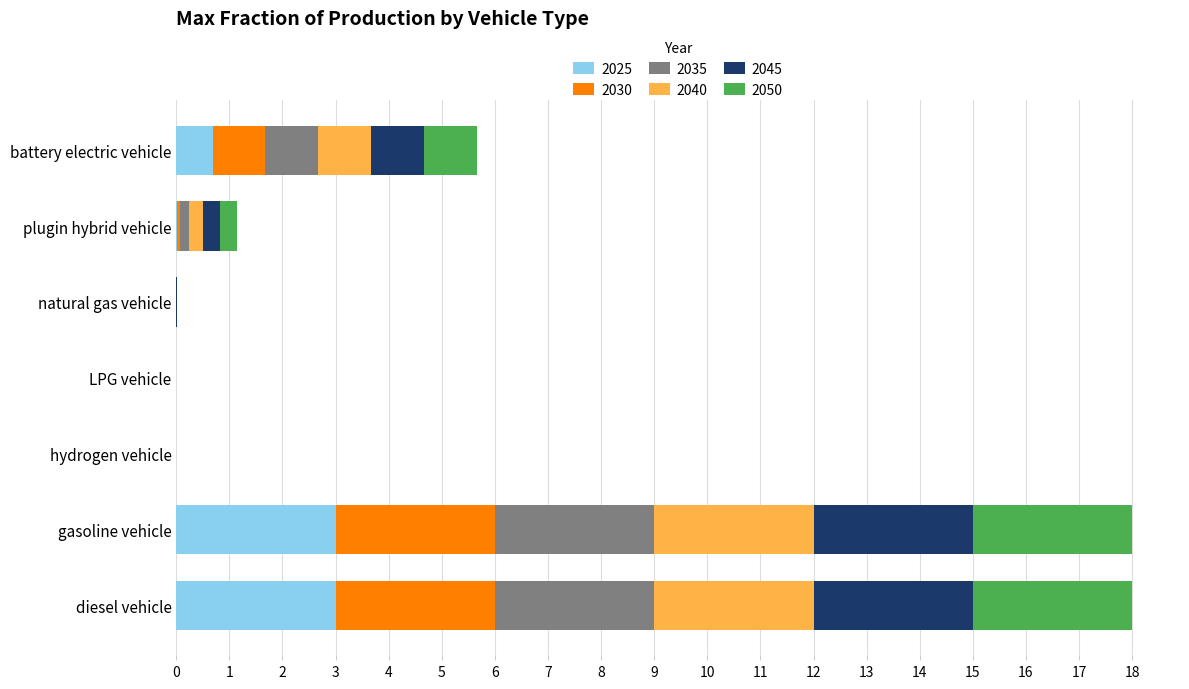

What is the highest value of the 2025 series?

3.0